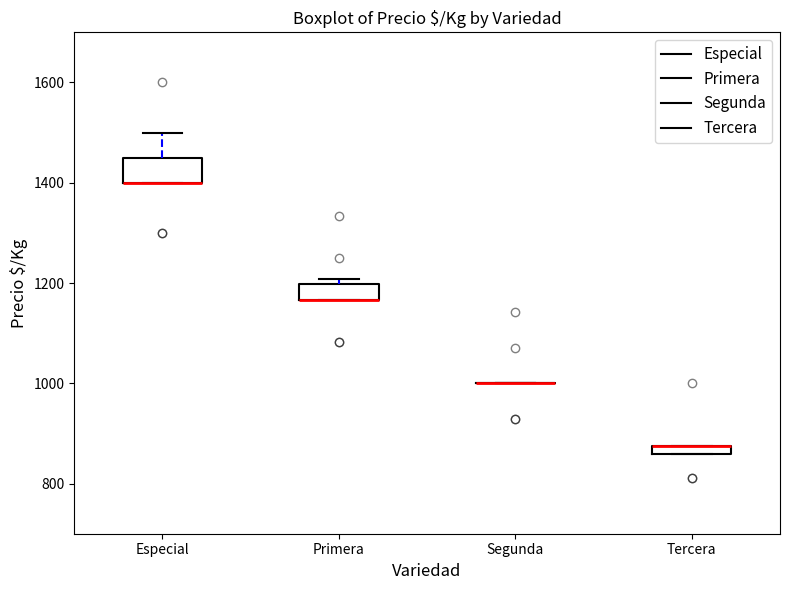

Where is the upper edge of the box for Tercera on the y-axis? The values are not printed on the chart, so give them approximately, as read against the axis.

880